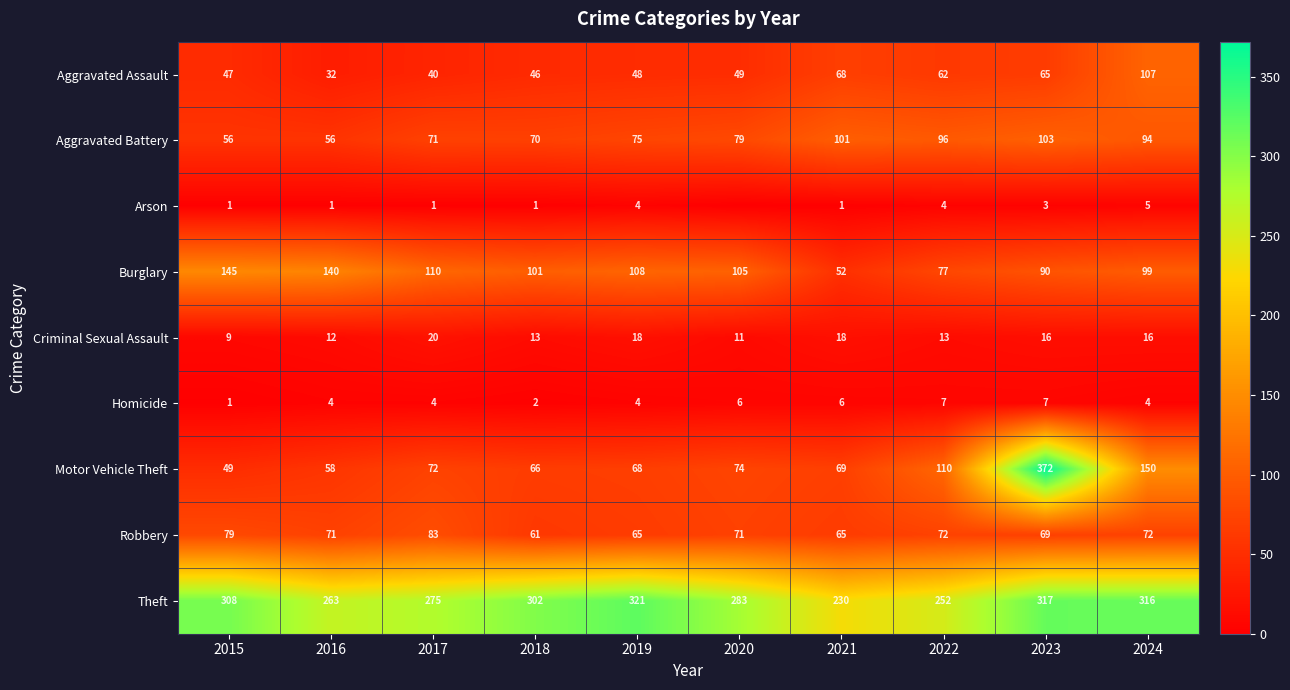

At 2024, list the series in order from largest to smallest.

Theft, Motor Vehicle Theft, Aggravated Assault, Burglary, Aggravated Battery, Robbery, Criminal Sexual Assault, Arson, Homicide